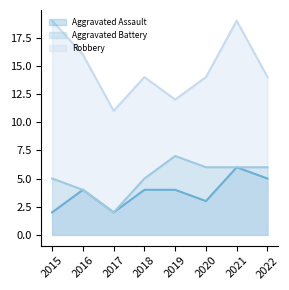

Read the Aggravated Battery value at 2022.

6